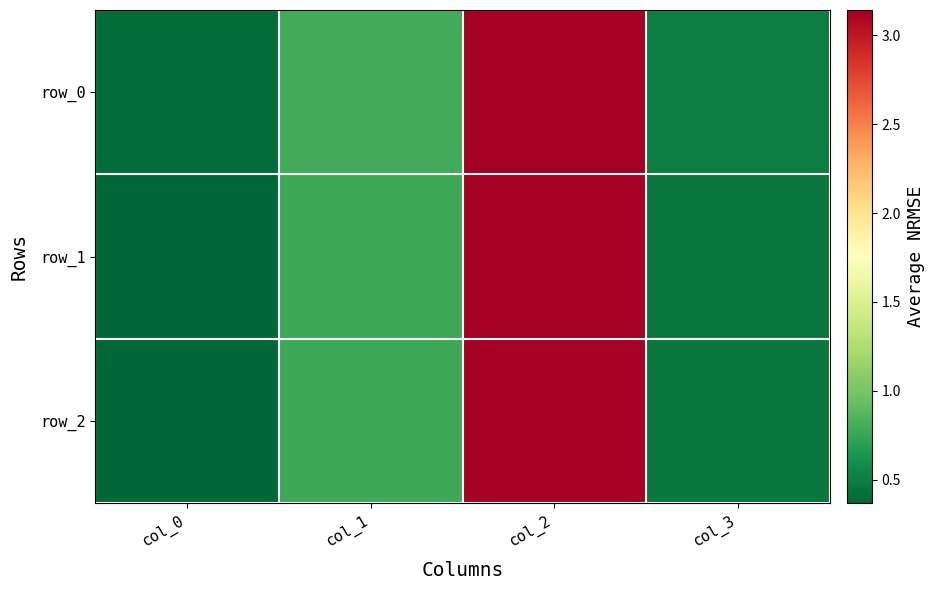

True or false: row_1 has a value of 3.1 at col_2.

True